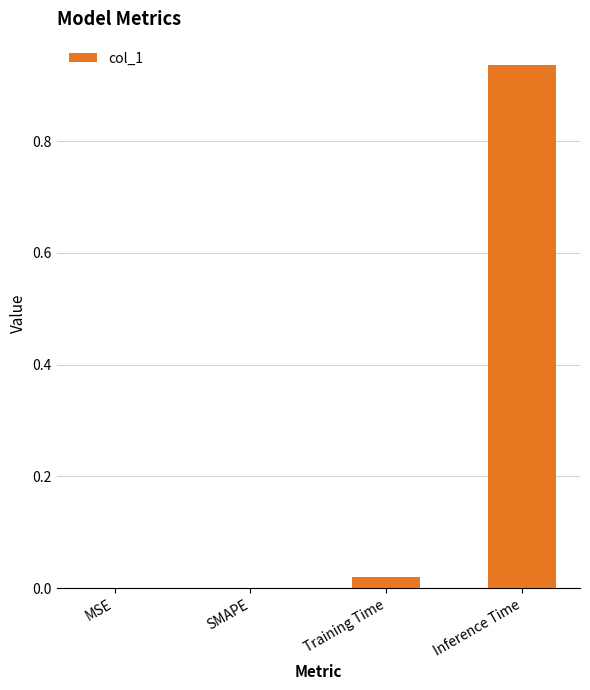

Count the number of data series in this chart.

1